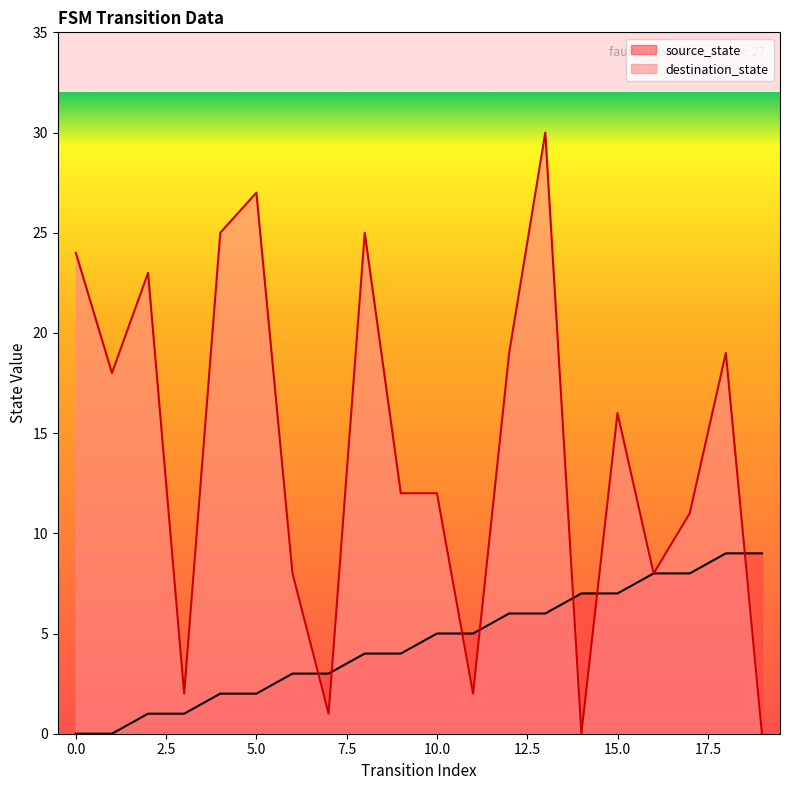

Reading right to left, transcribe all the data shown in this chart.

source_state: 9	9	8	8	7	7	6	6	5	5	4	4	3	3	2	2	1	1	0	0
destination_state: 0	19	11	8	16	0	30	19	2	12	12	25	1	8	27	25	2	23	18	24